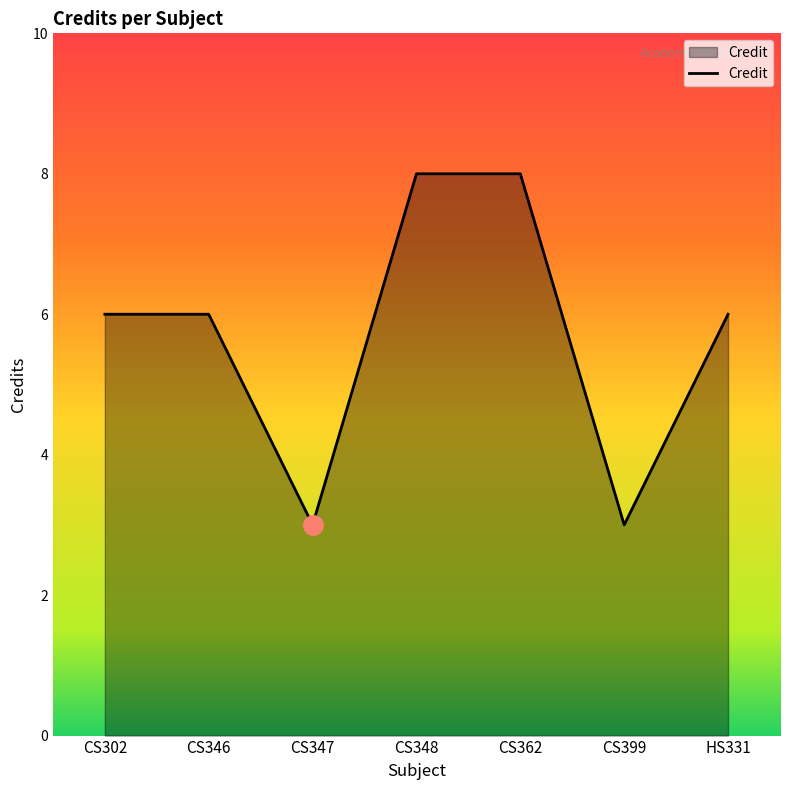

Reading right to left, extract all data points from this chart.

HS331=6	CS399=3	CS362=8	CS348=8	CS347=3	CS346=6	CS302=6